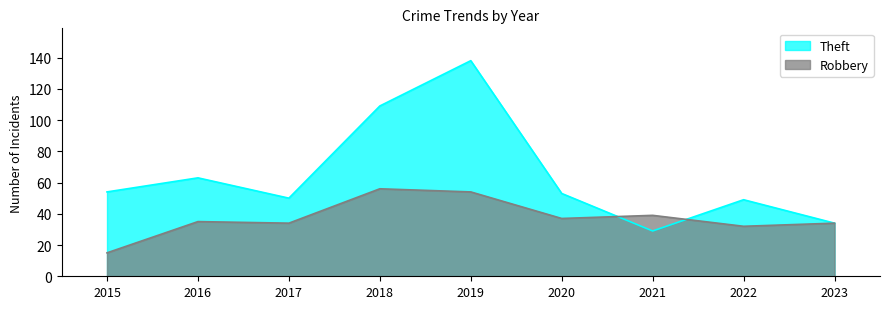

Rank the categories by Robbery value from highest to lowest.

2018, 2019, 2021, 2020, 2016, 2017, 2023, 2022, 2015